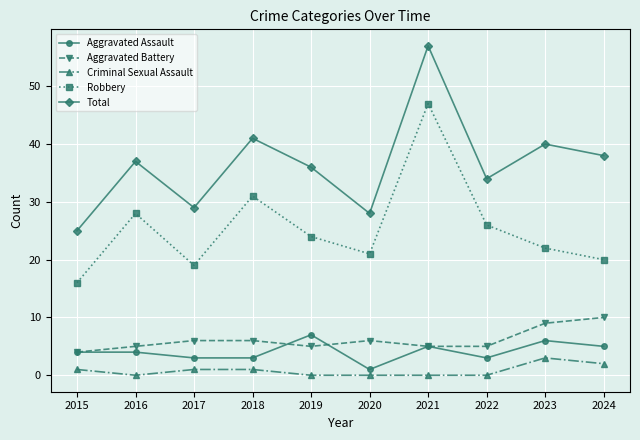

Reading left to right, transcribe all the data shown in this chart.

Aggravated Assault: 2015=4	2016=4	2017=3	2018=3	2019=7	2020=1	2021=5	2022=3	2023=6	2024=5
Aggravated Battery: 2015=4	2016=5	2017=6	2018=6	2019=5	2020=6	2021=5	2022=5	2023=9	2024=10
Criminal Sexual Assault: 2015=1	2016=0	2017=1	2018=1	2019=0	2020=0	2021=0	2022=0	2023=3	2024=2
Robbery: 2015=16	2016=28	2017=19	2018=31	2019=24	2020=21	2021=47	2022=26	2023=22	2024=20
Total: 2015=25	2016=37	2017=29	2018=41	2019=36	2020=28	2021=57	2022=34	2023=40	2024=38